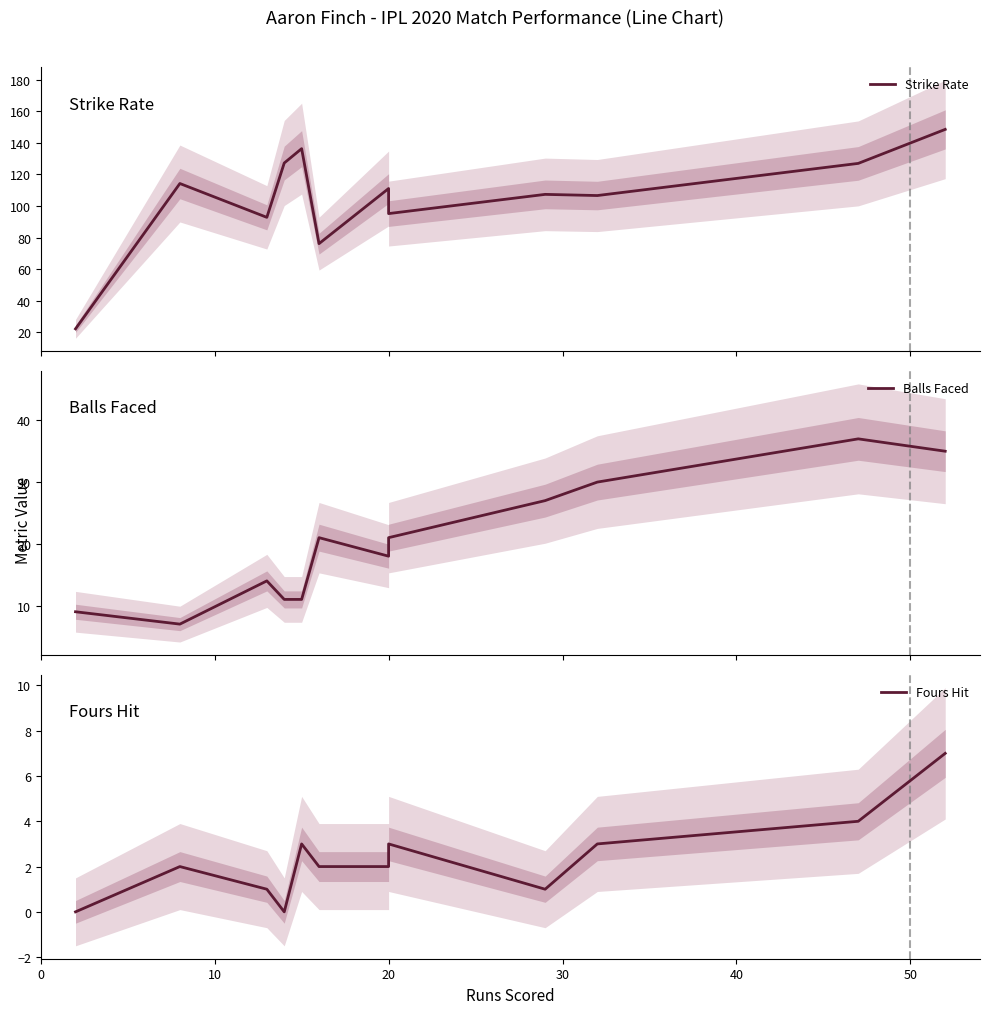

What is the difference between the second highest and minimum values in the Strike Rate series?

114.1